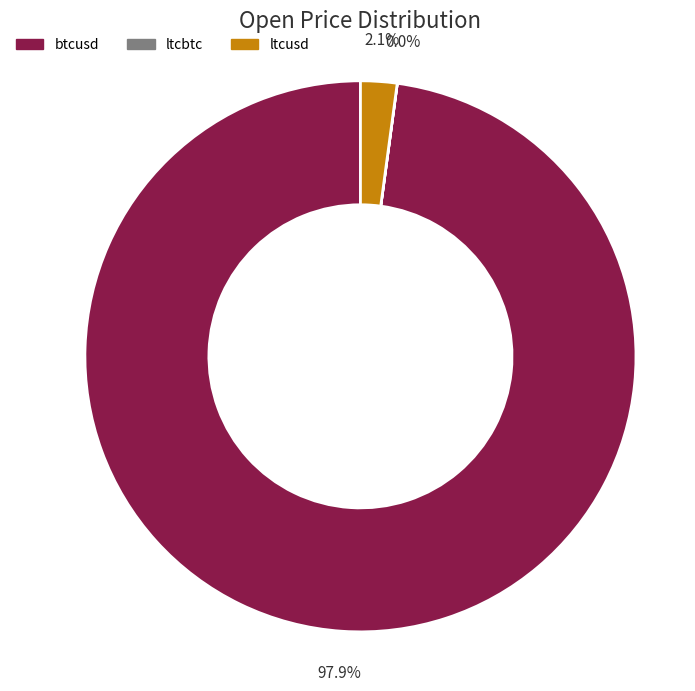

What is the majority slice?

btcusd